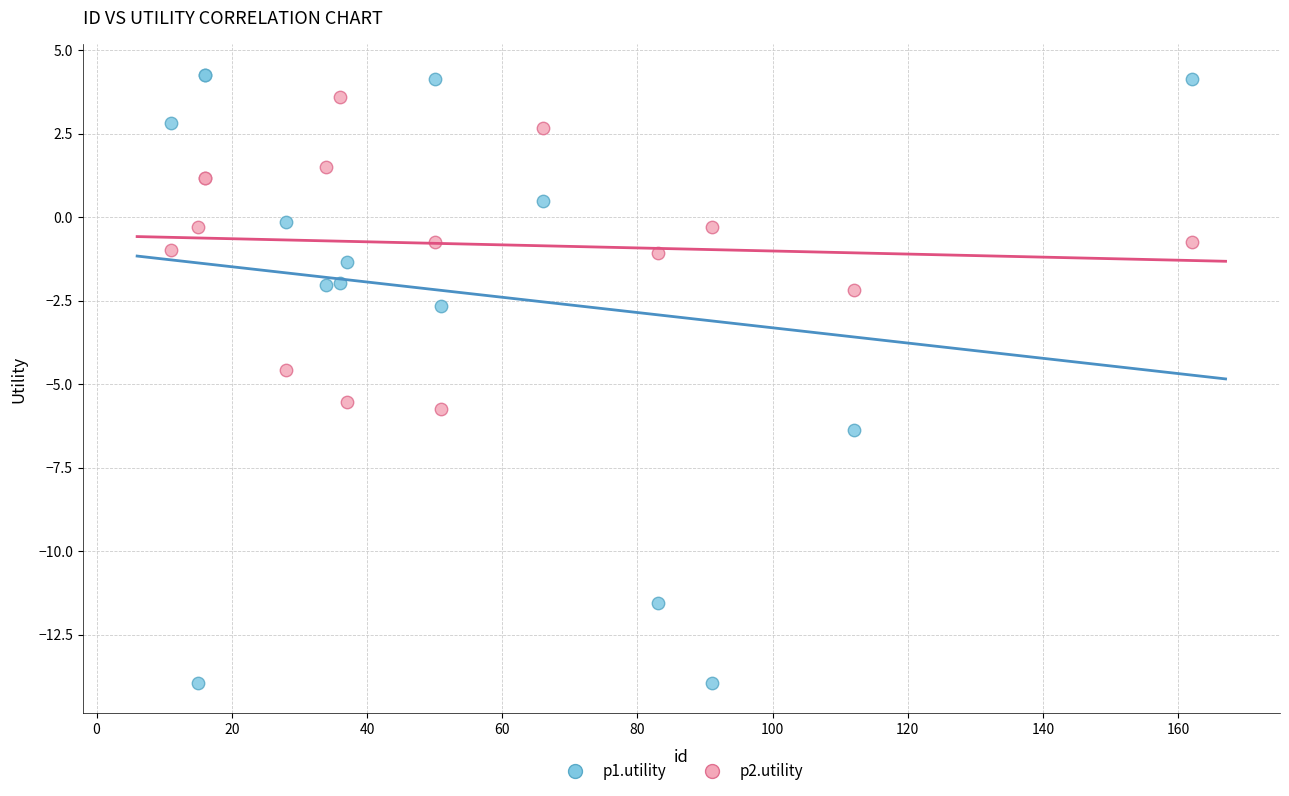

What are all the series names shown in the legend?

p1.utility, p2.utility